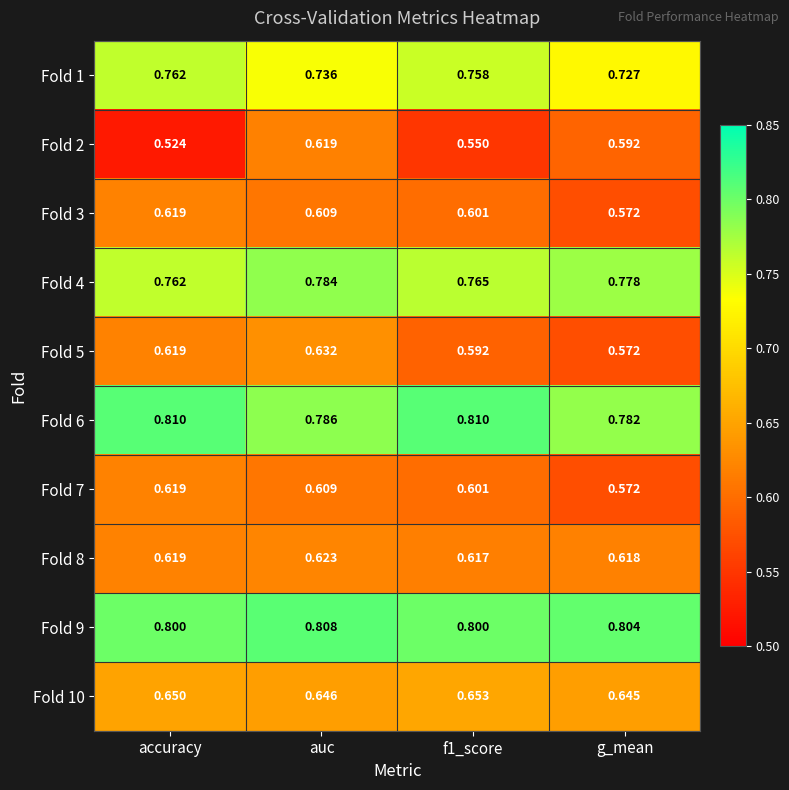

What is the difference between the highest and lowest values at g_mean?

0.2